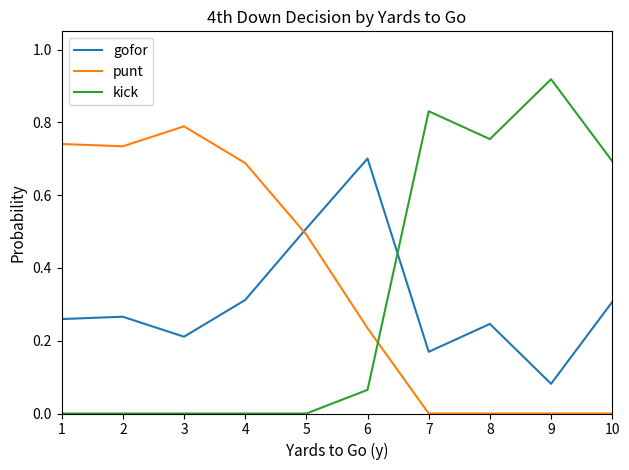

True or false: punt has a value of 0.7 at 1.

True